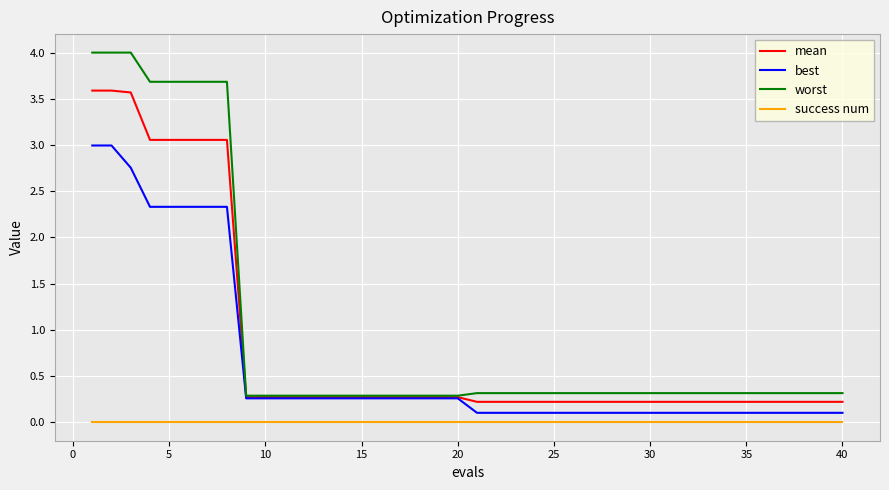

Which series has the widest spread of values?

worst